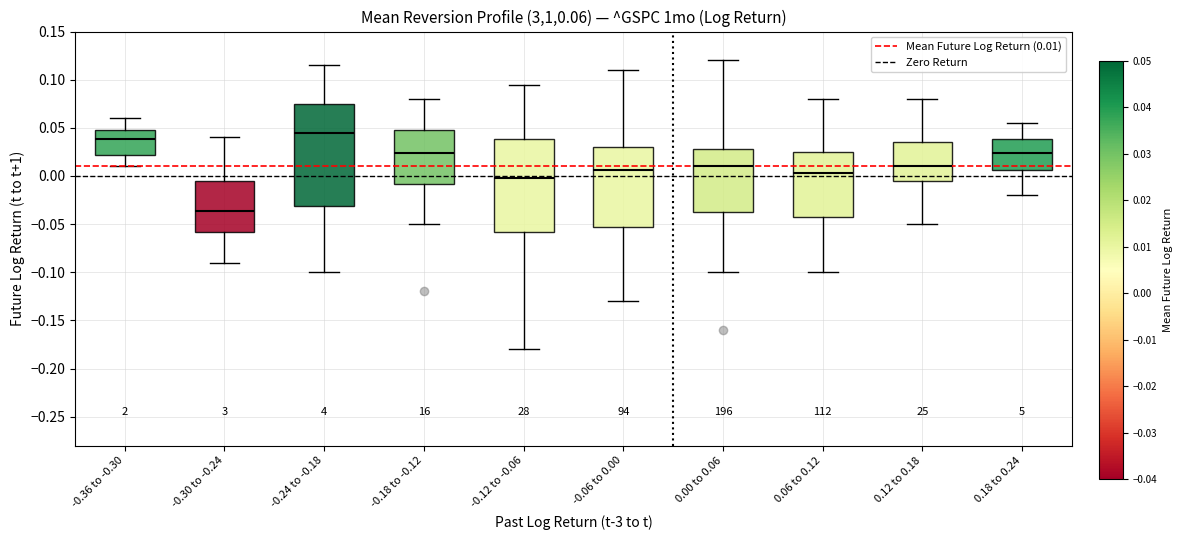

Reading left to right, transcribe this box plot: for each box, give where its median line is, the range the box spans, and where its two whiskers end, as read against the y-axis. The values are not printed on the chart, so give them approximately, as read against the axis.

-0.36 to -0.30: median 0.040, box 0.020 to 0.050, whiskers 0.010 to 0.060
-0.30 to -0.24: median -0.035, box -0.060 to -0.005, whiskers -0.090 to 0.040
-0.24 to -0.18: median 0.045, box -0.030 to 0.075, whiskers -0.100 to 0.115
-0.18 to -0.12: median 0.025, box -0.010 to 0.050, whiskers -0.050 to 0.080
-0.12 to -0.06: median 0.000, box -0.060 to 0.040, whiskers -0.180 to 0.095
-0.06 to 0.00: median 0.005, box -0.055 to 0.030, whiskers -0.130 to 0.110
0.00 to 0.06: median 0.010, box -0.040 to 0.030, whiskers -0.100 to 0.120
0.06 to 0.12: median 0.005, box -0.045 to 0.025, whiskers -0.100 to 0.080
0.12 to 0.18: median 0.010, box -0.005 to 0.035, whiskers -0.050 to 0.080
0.18 to 0.24: median 0.025, box 0.005 to 0.040, whiskers -0.020 to 0.055